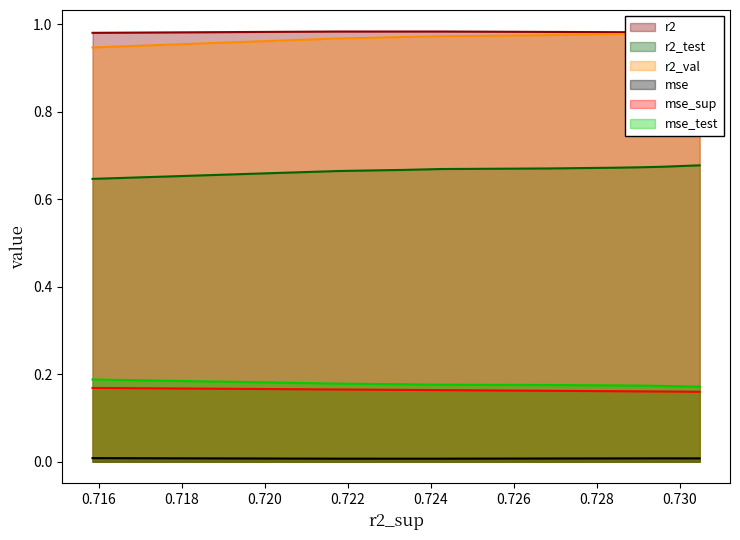

What is the total value across all series at 0.728961846910907?

3.0